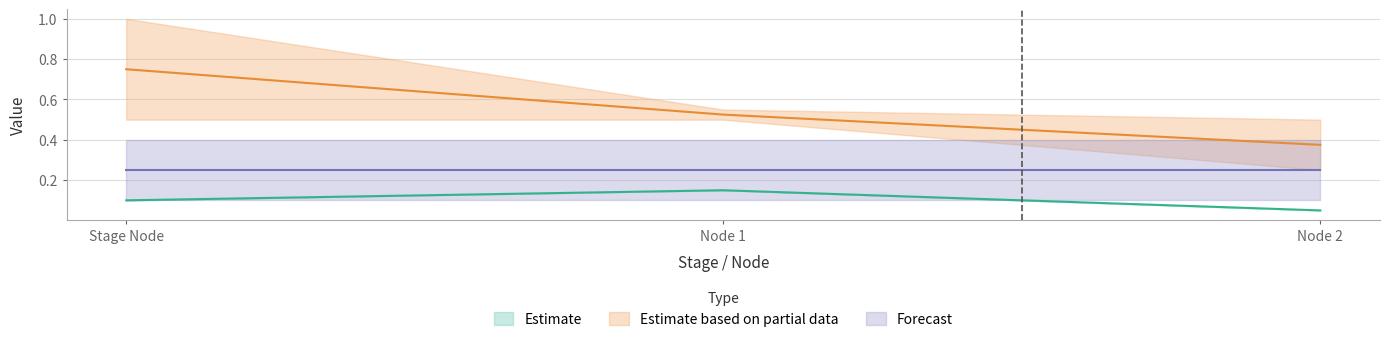

True or false: Estimate has a value of 0.2 at Stage Node.

False